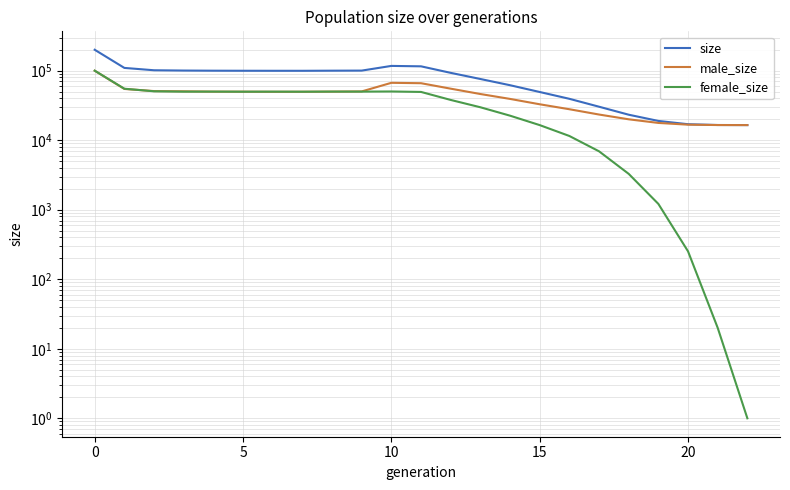

How many categories are shown in the chart?

23